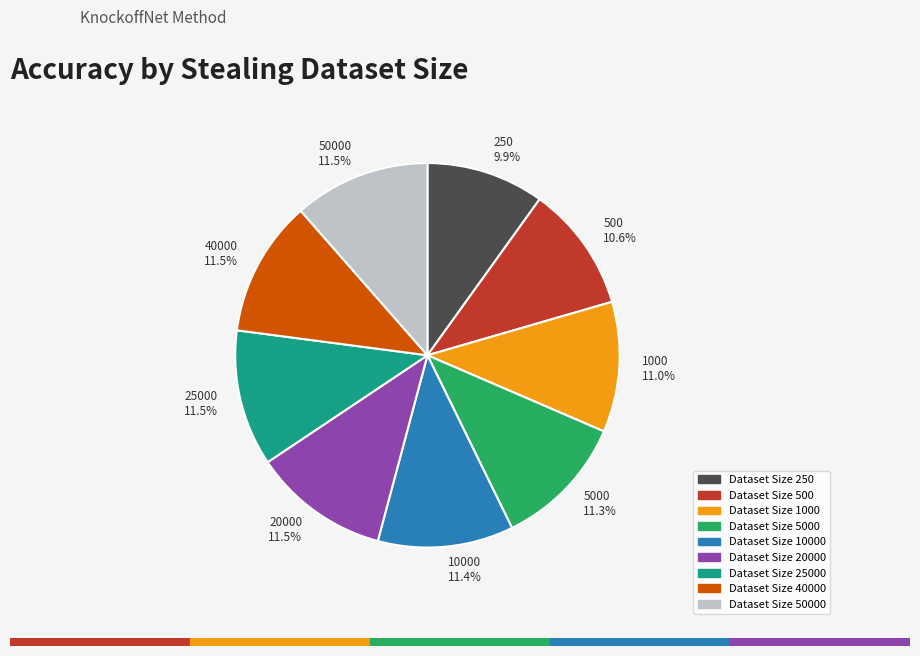

Which slice is the smallest?

250 9.9%